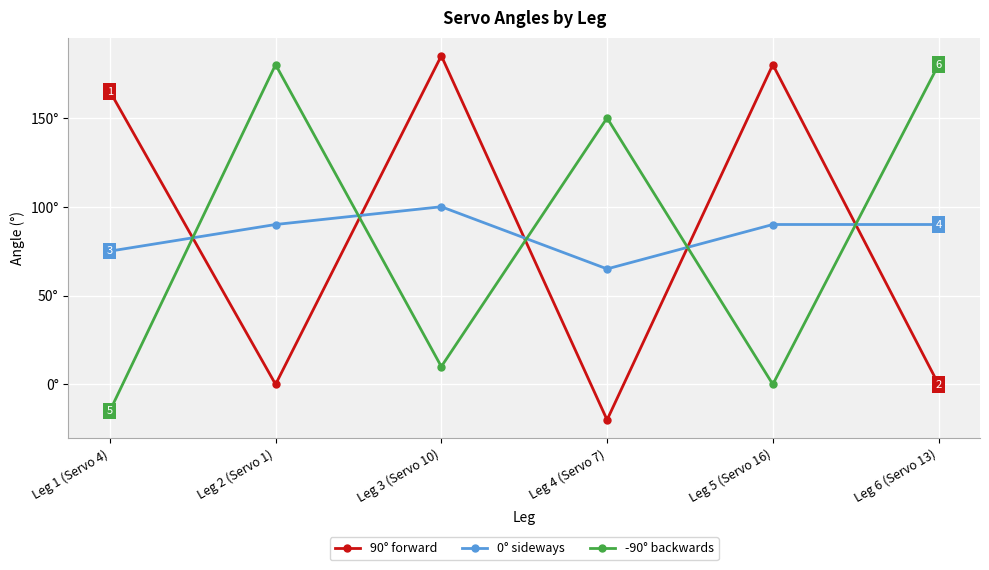

What are all the series names shown in the legend?

90° forward, 0° sideways, -90° backwards